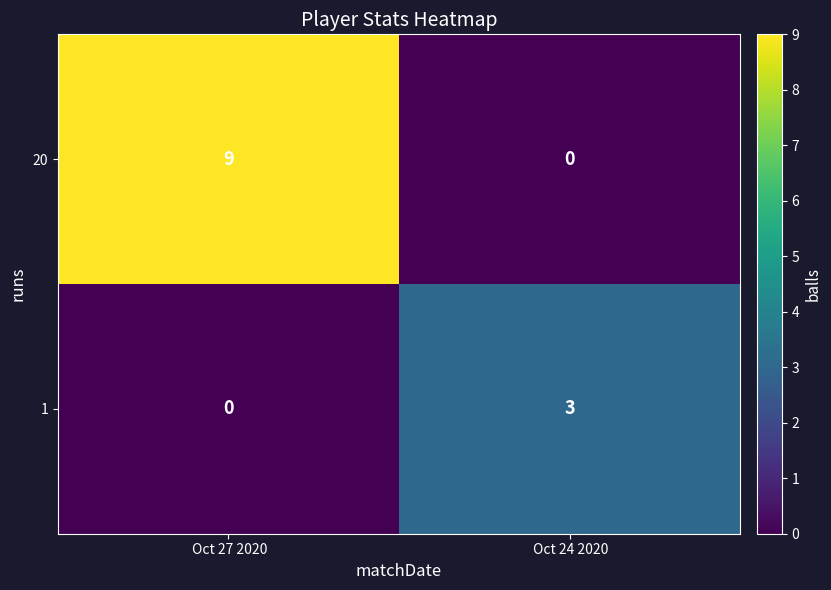

Reading left to right, transcribe all the data shown in this chart.

20: 9	0
1: 0	3